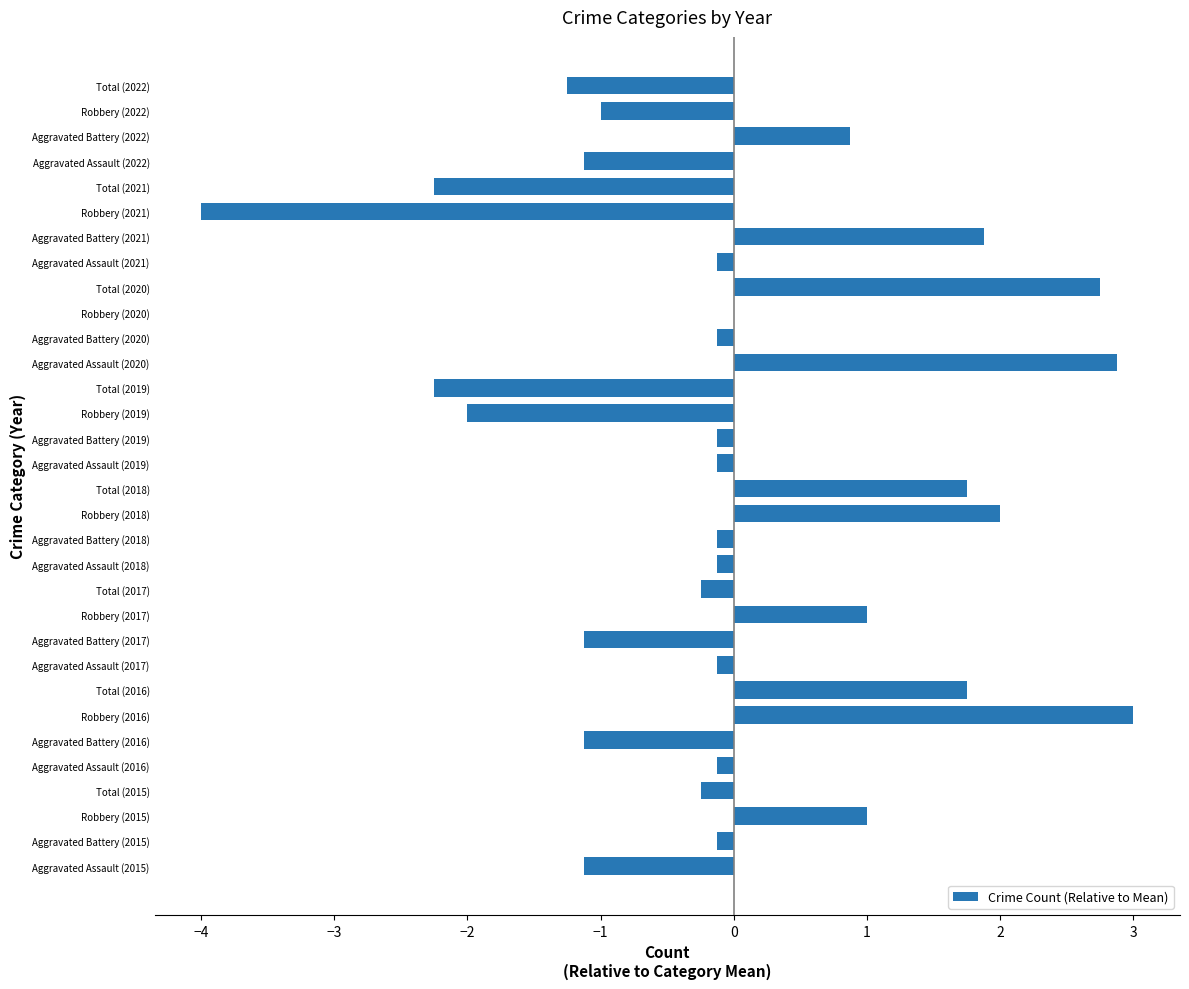

The chart shows a value of -3.3 at Total (2021). True or false?

False